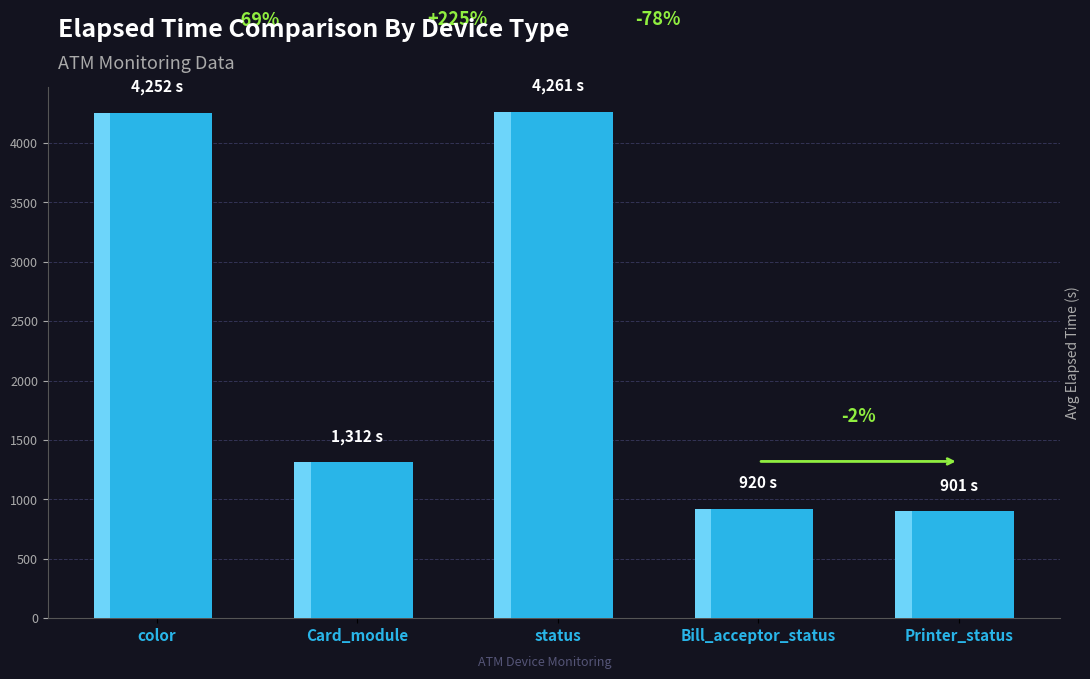

How many values are below 1312?

2